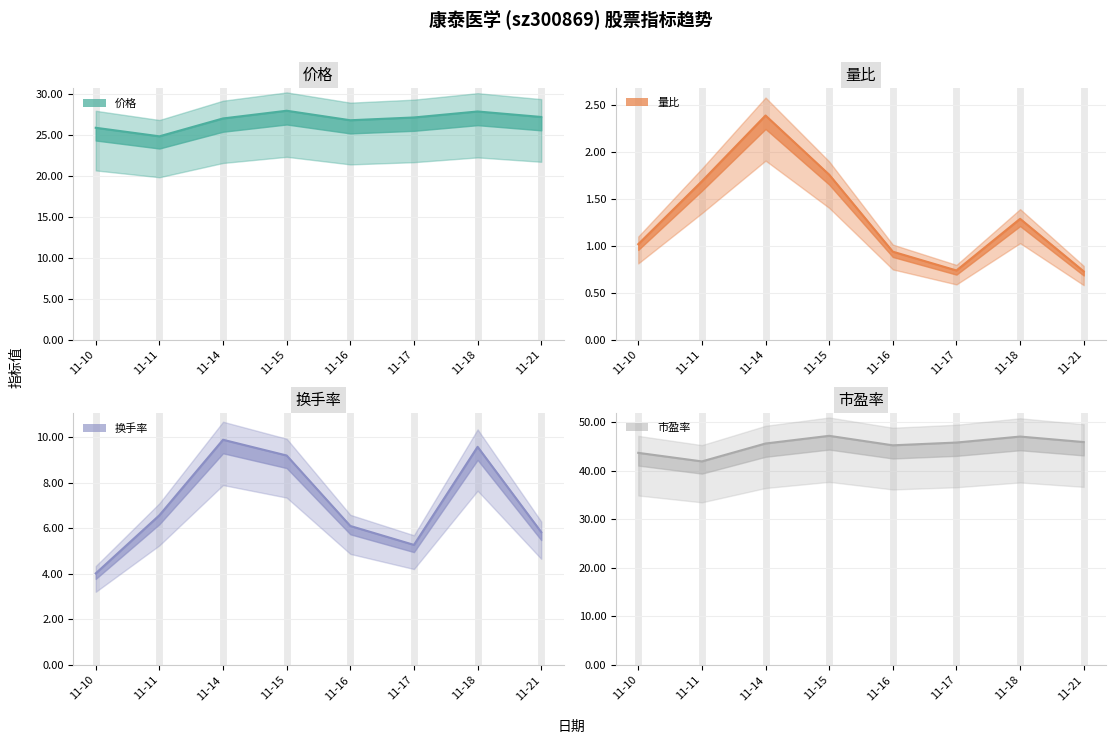

What is the spread (max minus min) of values at 11-15?

45.4